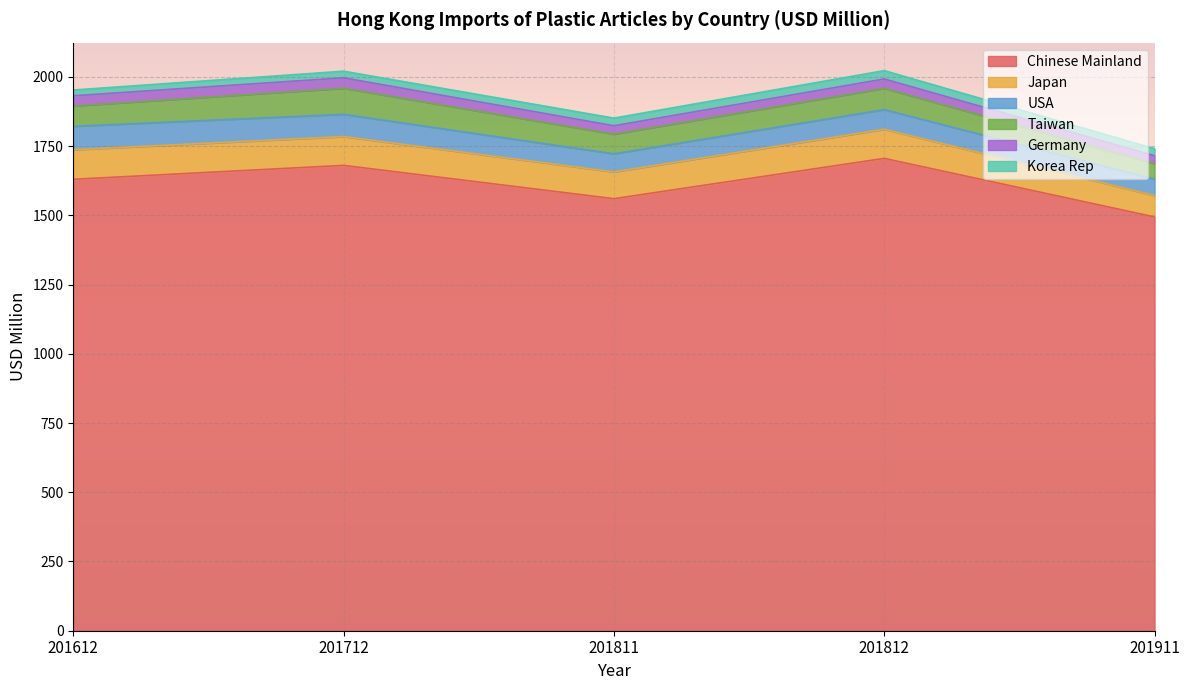

True or false: USA and Korea Rep cross at least once.

False